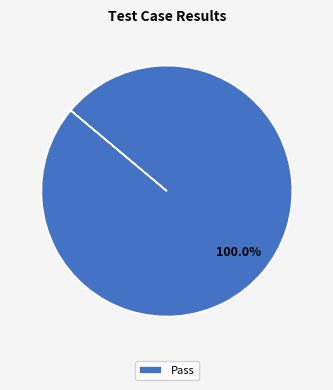

What is the majority slice?

Pass